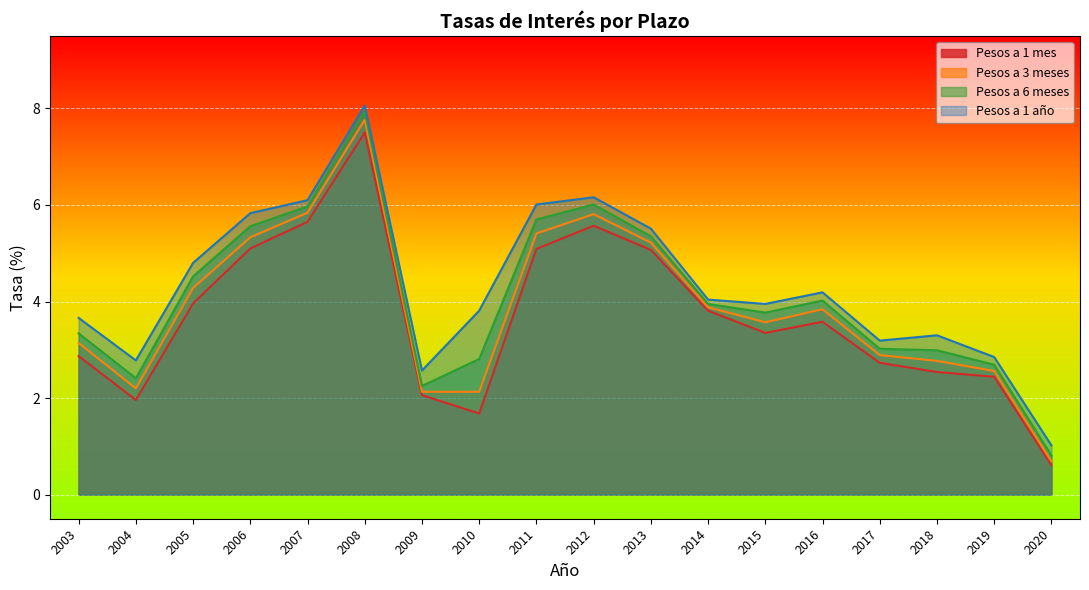

Rank the series by their maximum value, from highest to lowest.

Pesos a 1 año, Pesos a 6 meses, Pesos a 3 meses, Pesos a 1 mes